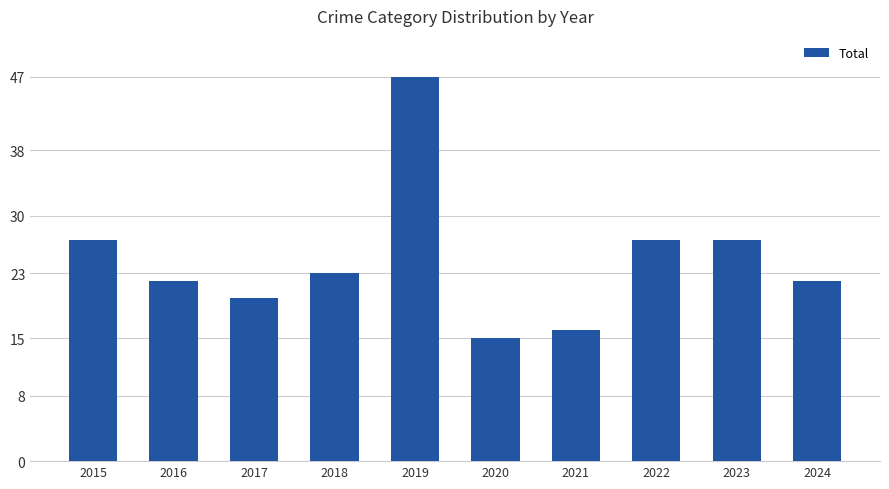

What is the value of the 4th bar from the left?

23